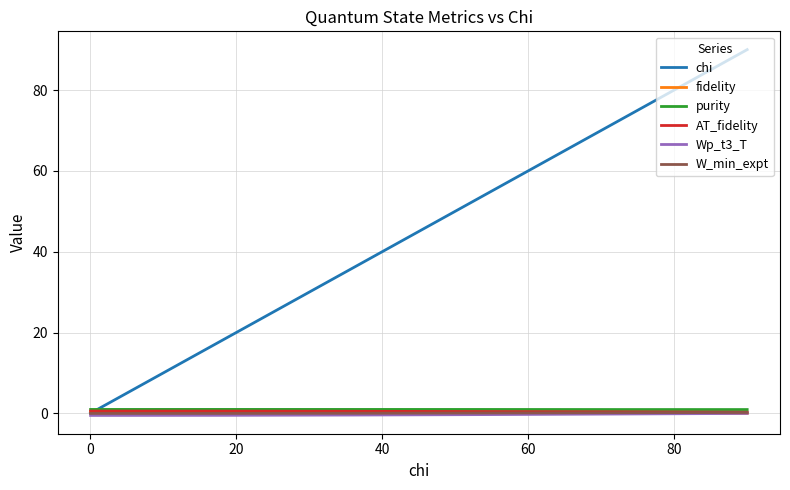

What is the difference between the maximum and minimum values in the fidelity series?

0.4